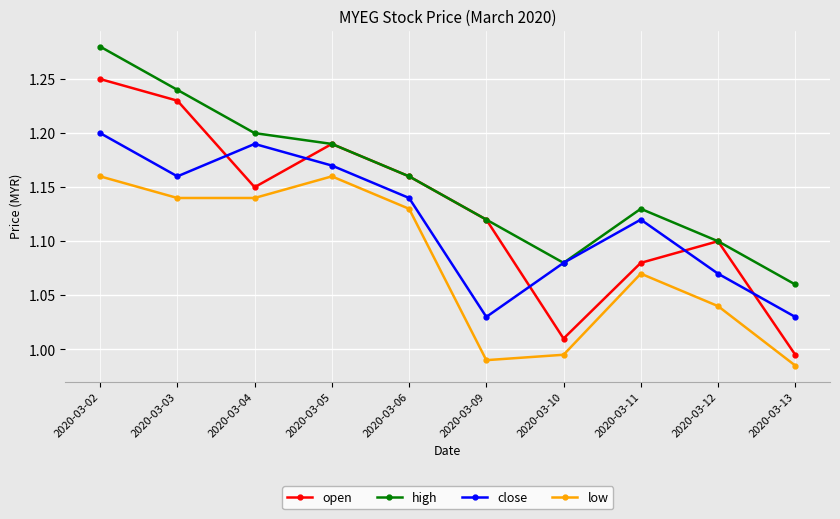

The value of close at 2020-03-02 is 2.0. True or false?

False